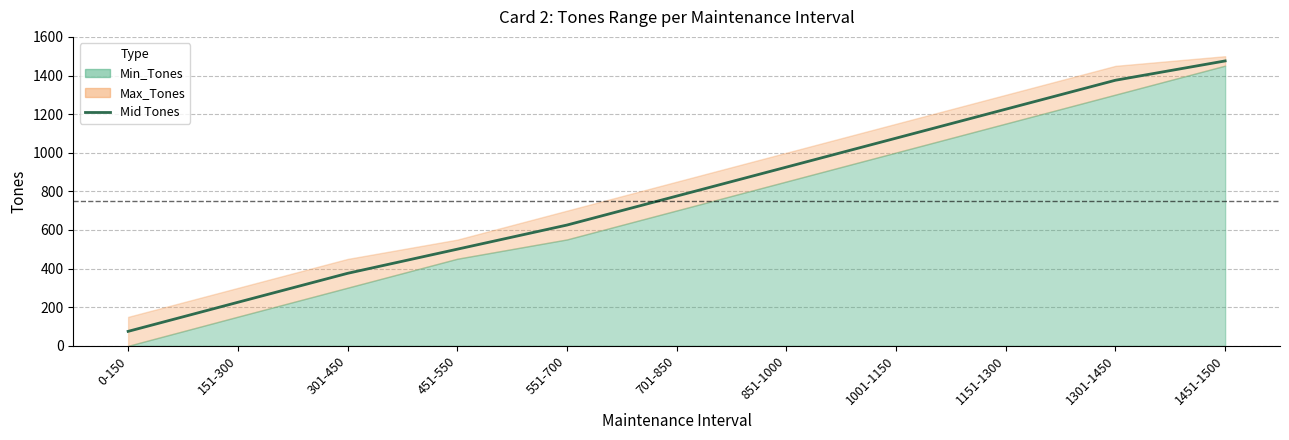

Where does the data first go above 775?

701-850